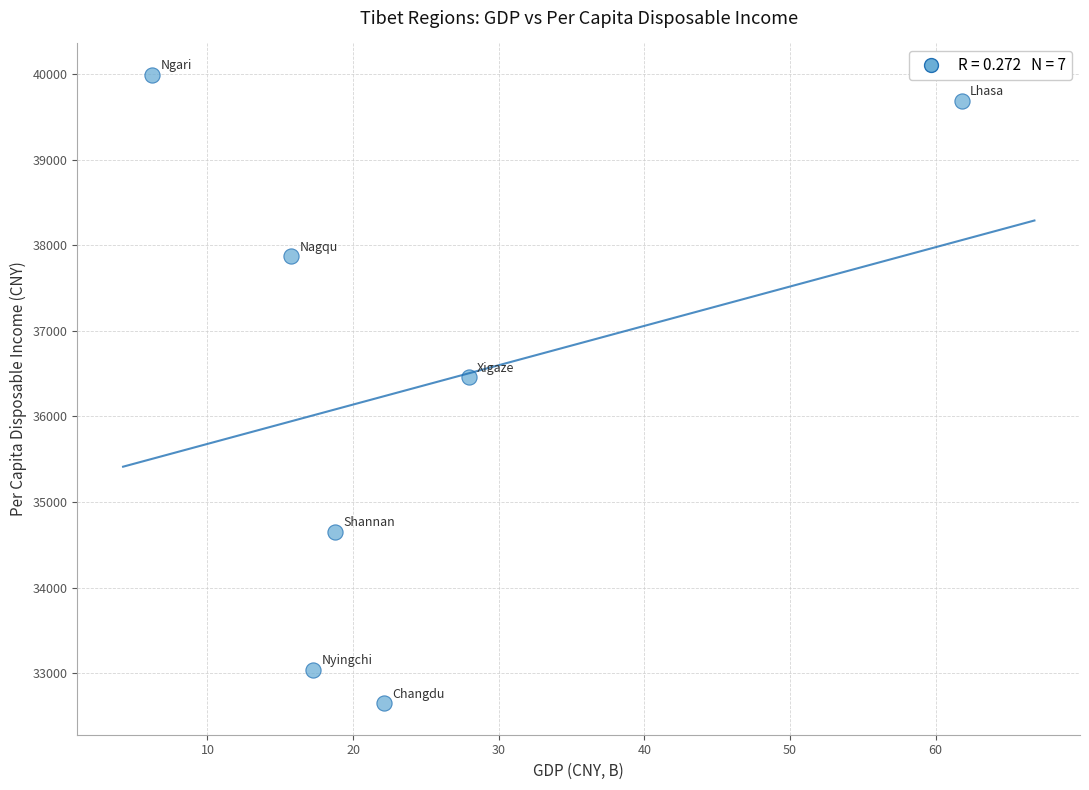

What Y value in the scatter plot is closest to 36319?

36455